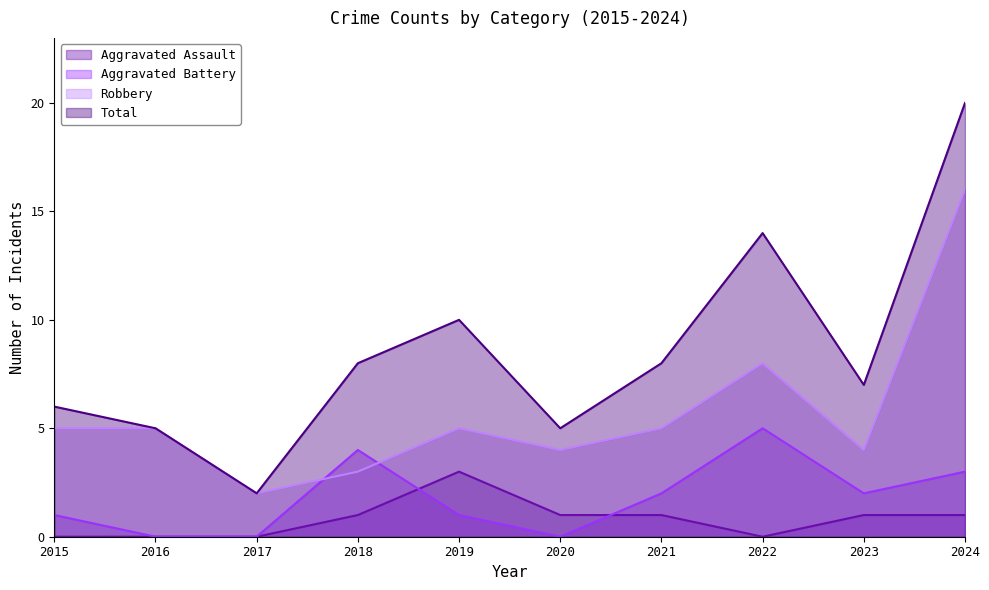

What is the total value across all series at 2021?

16